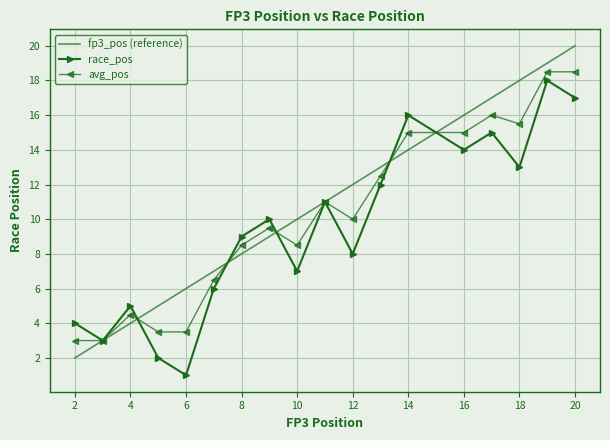

How many values in the race_pos series are below 10?

9